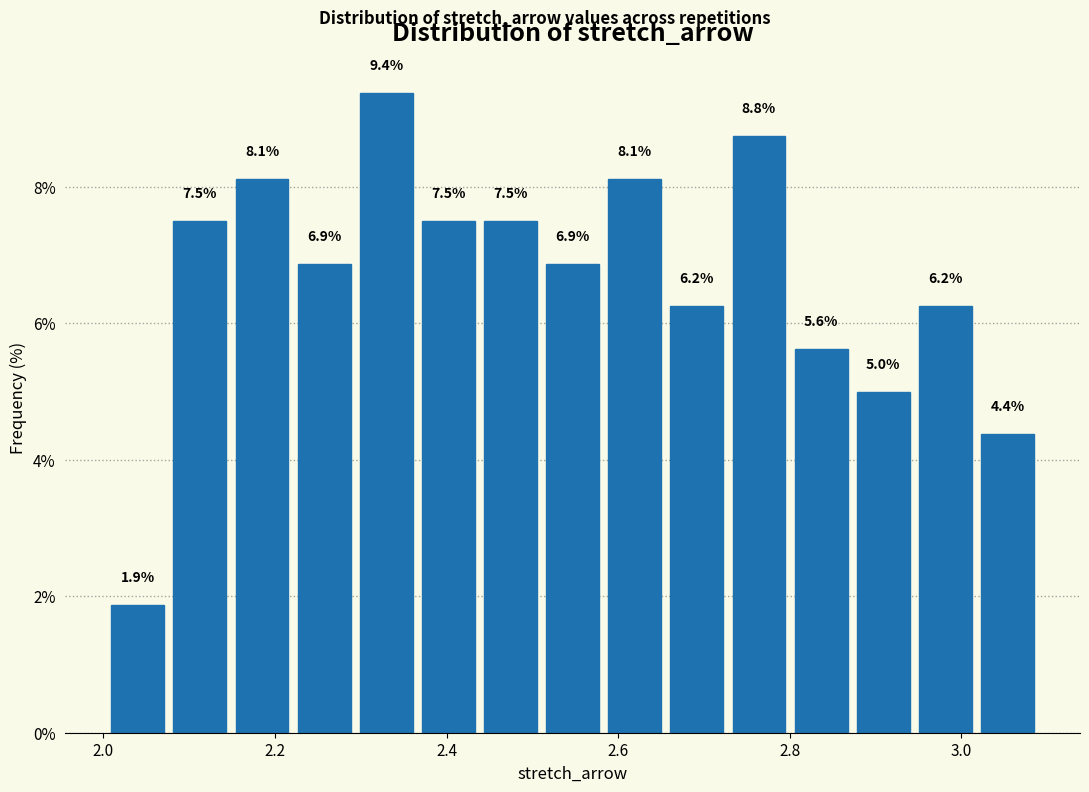

Read against the x-axis, roughly where is the centre of the tallest bar?

2.32